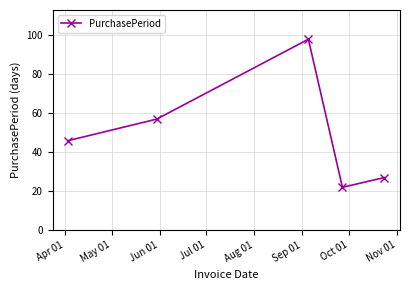

What is the difference between the maximum and minimum values?

76